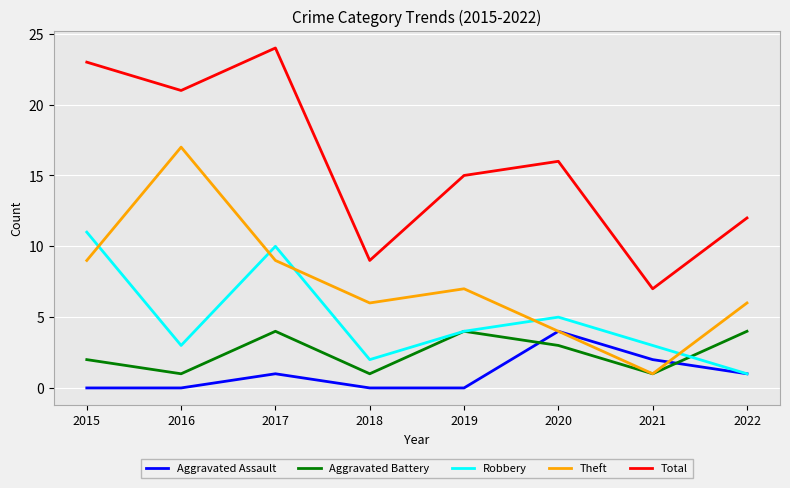

Where is the first local maximum for Theft?

2016